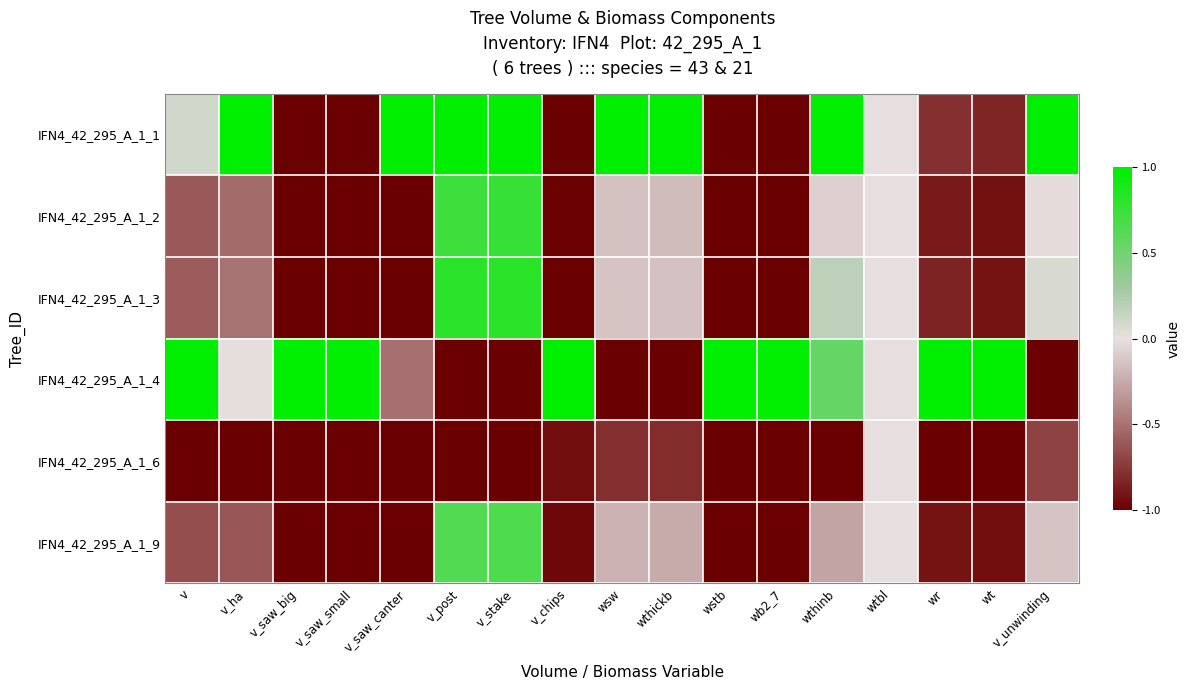

Reading left to right, extract all data points from this chart.

IFN4_42_295_A_1_1: v=0.1	v_ha=1.0	v_saw_big=-1.0	v_saw_small=-1.0	v_saw_canter=1.0	v_post=1.0	v_stake=1.0	v_chips=-1.0	wsw=1.0	wthickb=1.0	wstb=-1.0	wb2_7=-1.0	wthinb=1.0	wtbl=0.0	wr=-0.8	wt=-0.8	v_unwinding=1.0
IFN4_42_295_A_1_2: v=-0.6	v_ha=-0.5	v_saw_big=-1.0	v_saw_small=-1.0	v_saw_canter=-1.0	v_post=0.7	v_stake=0.8	v_chips=-1.0	wsw=-0.1	wthickb=-0.2	wstb=-1.0	wb2_7=-1.0	wthinb=-0.1	wtbl=0.0	wr=-0.9	wt=-0.9	v_unwinding=-0.0
IFN4_42_295_A_1_3: v=-0.6	v_ha=-0.5	v_saw_big=-1.0	v_saw_small=-1.0	v_saw_canter=-1.0	v_post=0.8	v_stake=0.8	v_chips=-1.0	wsw=-0.1	wthickb=-0.1	wstb=-1.0	wb2_7=-1.0	wthinb=0.2	wtbl=0.0	wr=-0.8	wt=-0.9	v_unwinding=0.1
IFN4_42_295_A_1_4: v=1.0	v_ha=-0.0	v_saw_big=1.0	v_saw_small=1.0	v_saw_canter=-0.5	v_post=-1.0	v_stake=-1.0	v_chips=1.0	wsw=-1.0	wthickb=-1.0	wstb=1.0	wb2_7=1.0	wthinb=0.6	wtbl=0.0	wr=1.0	wt=1.0	v_unwinding=-1.0
IFN4_42_295_A_1_6: v=-1.0	v_ha=-1.0	v_saw_big=-1.0	v_saw_small=-1.0	v_saw_canter=-1.0	v_post=-1.0	v_stake=-1.0	v_chips=-0.9	wsw=-0.8	wthickb=-0.8	wstb=-1.0	wb2_7=-1.0	wthinb=-1.0	wtbl=0.0	wr=-1.0	wt=-1.0	v_unwinding=-0.7
IFN4_42_295_A_1_9: v=-0.7	v_ha=-0.6	v_saw_big=-1.0	v_saw_small=-1.0	v_saw_canter=-1.0	v_post=0.6	v_stake=0.7	v_chips=-1.0	wsw=-0.2	wthickb=-0.2	wstb=-1.0	wb2_7=-1.0	wthinb=-0.3	wtbl=0.0	wr=-0.9	wt=-0.9	v_unwinding=-0.1